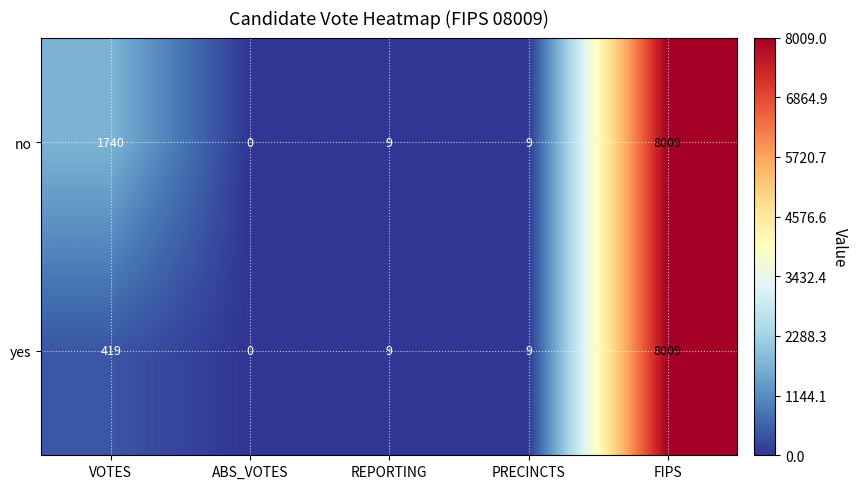

Where does the yes series first go above 9?

VOTES